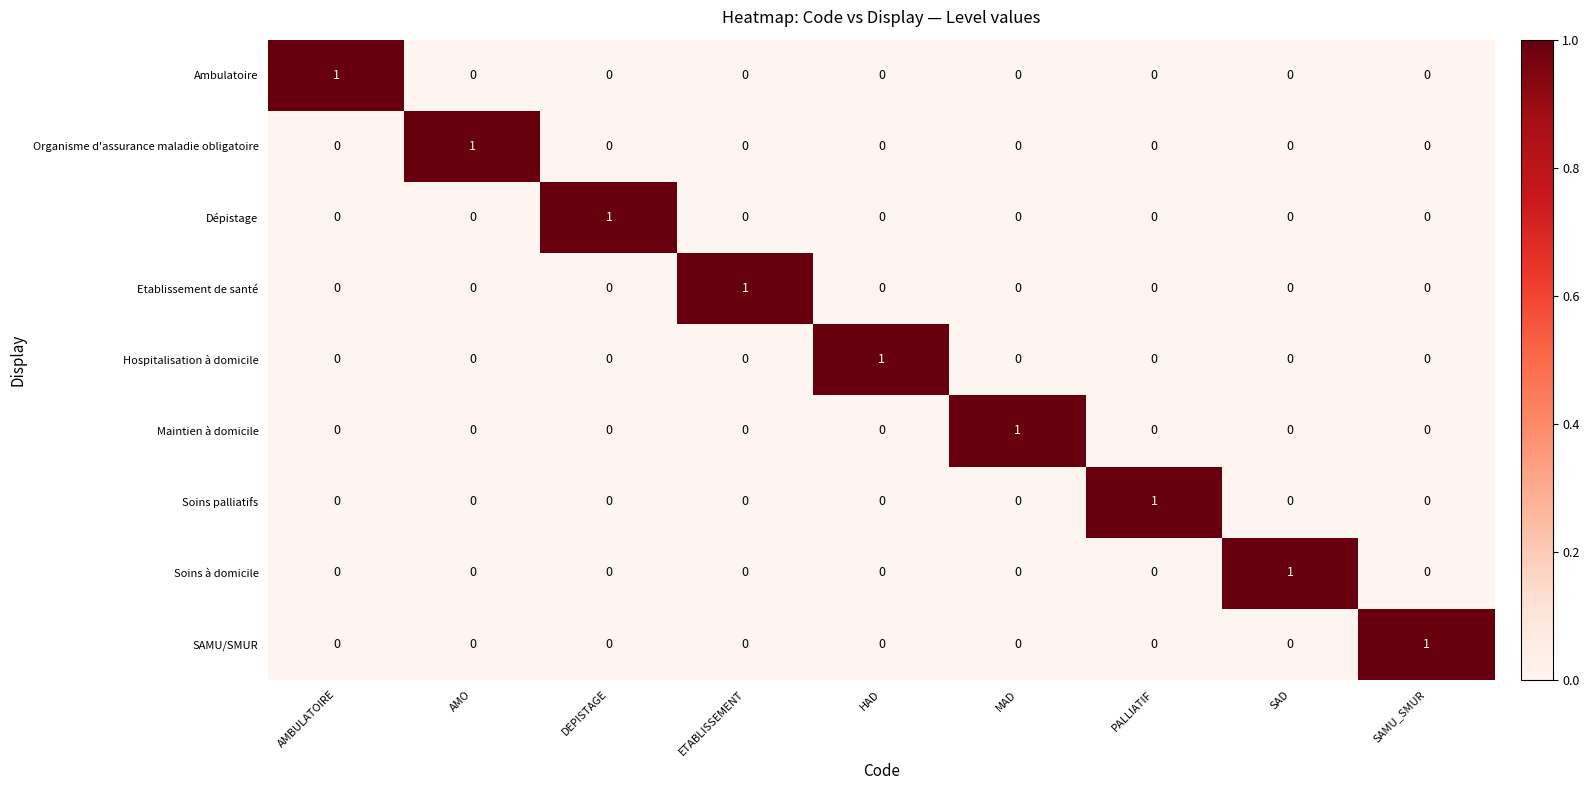

At how many categories does at least one series exceed 0?

9